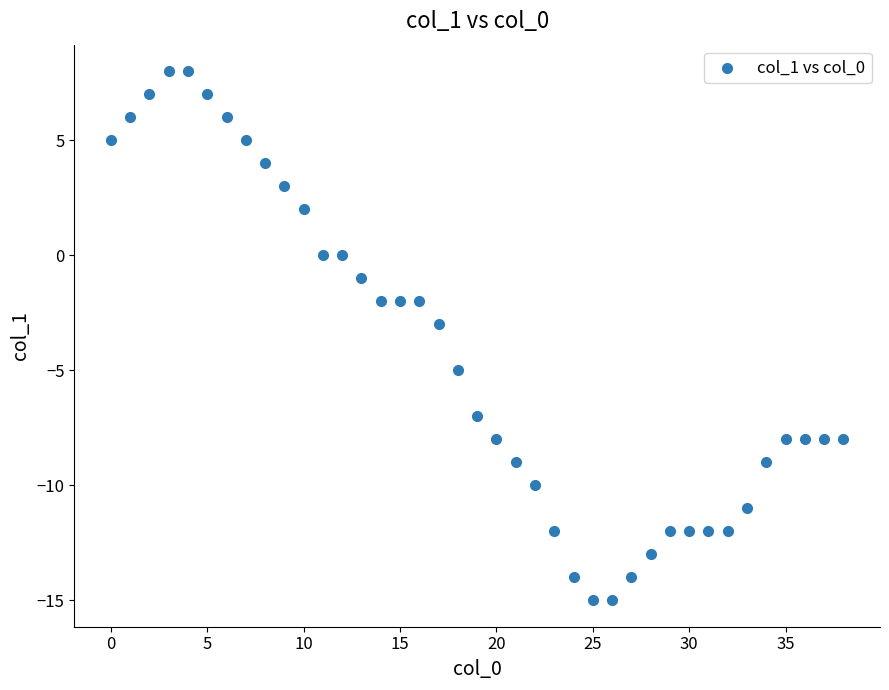

What is the range of Y values (max minus min)?

23